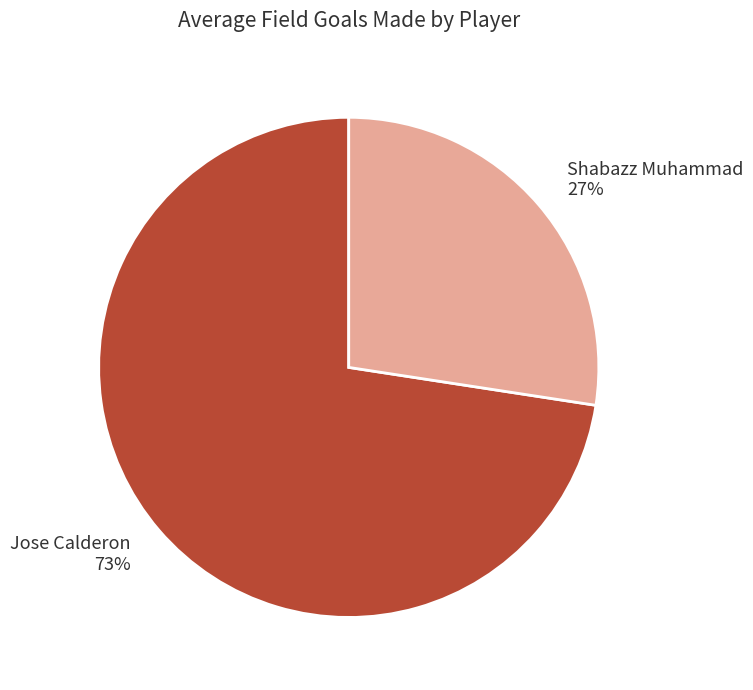

What is the ratio of the value at Shabazz Muhammad 27% to the value at Jose Calderon 73%?

0.4